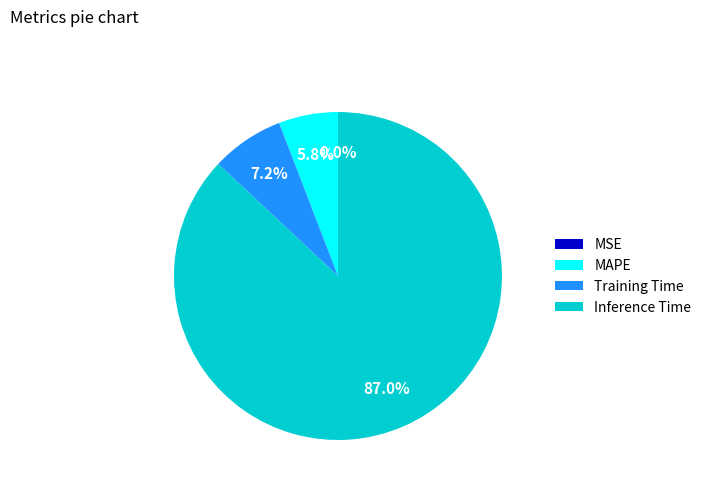

The Training Time slice represents 1% of the pie. True or false?

False